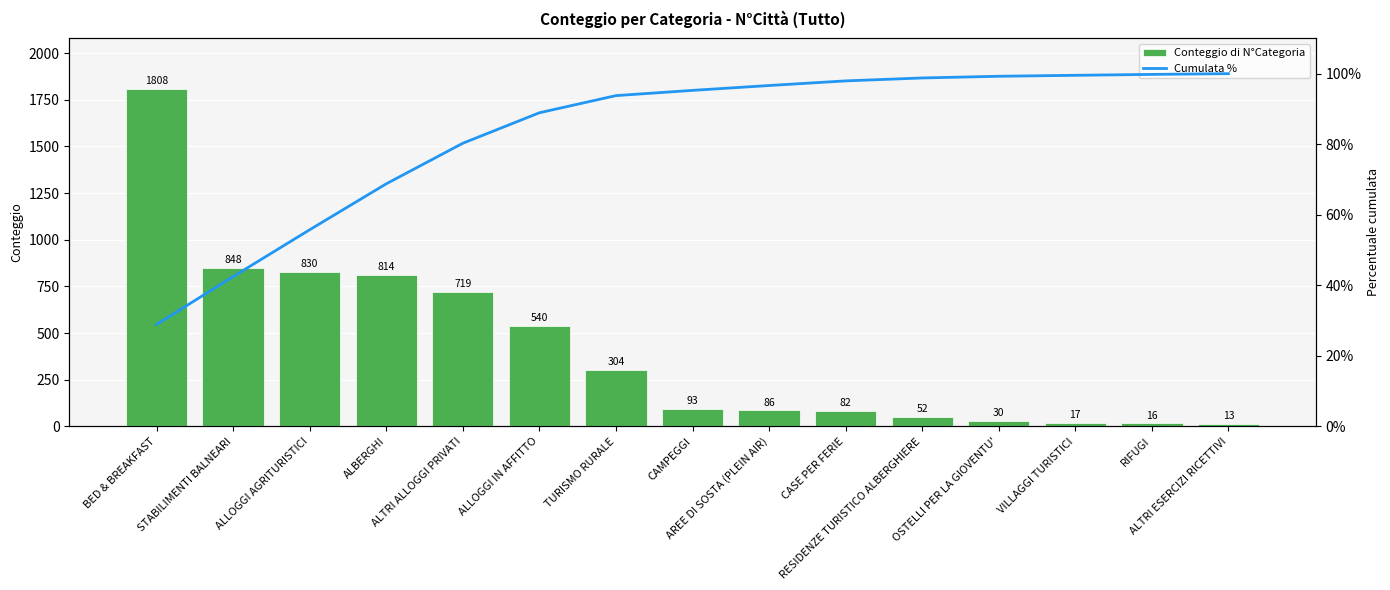

At which label does Cumulata % first exceed 95?

CAMPEGGI